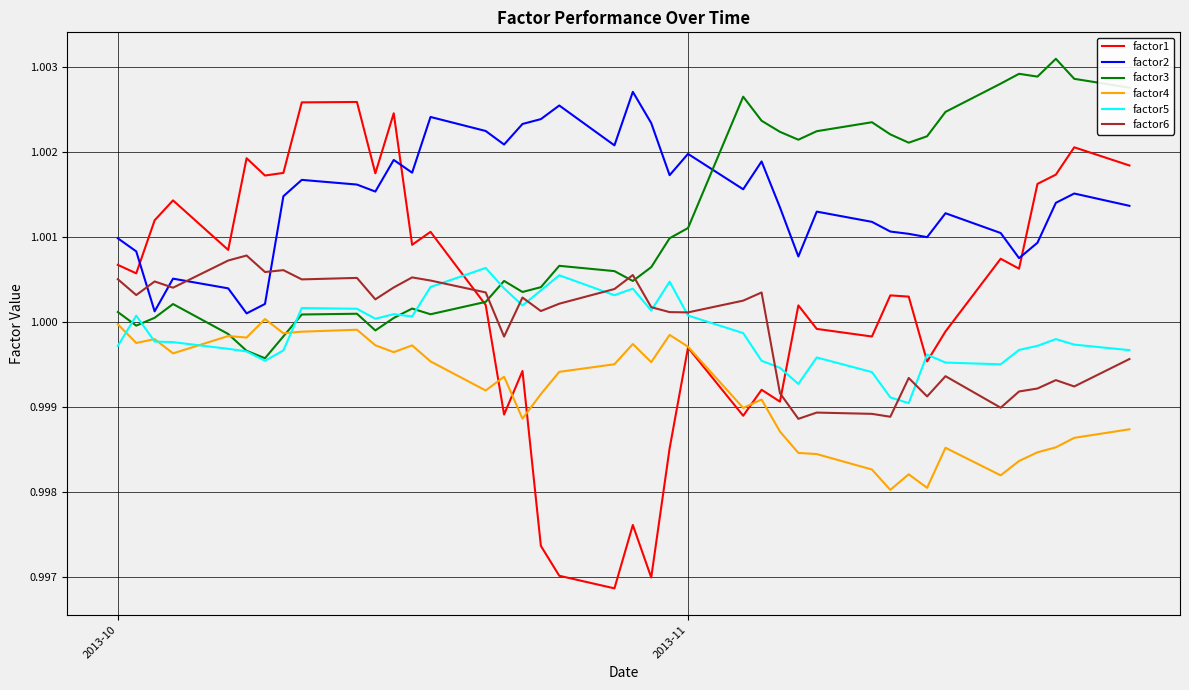

How many intersections are there between factor6 and factor1?

2